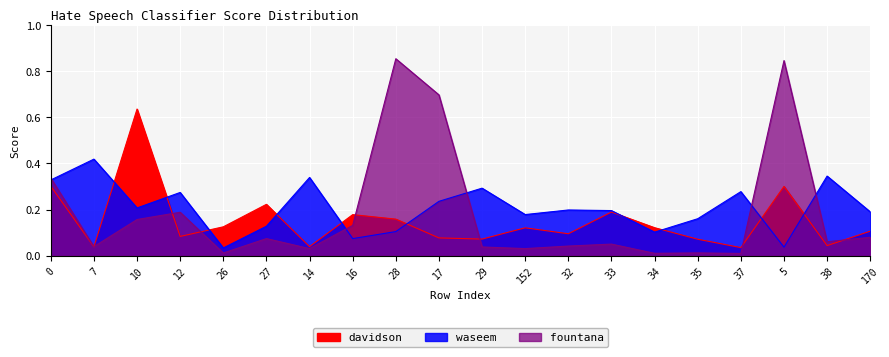

List the series in order of their peak value, lowest first.

waseem, davidson, fountana